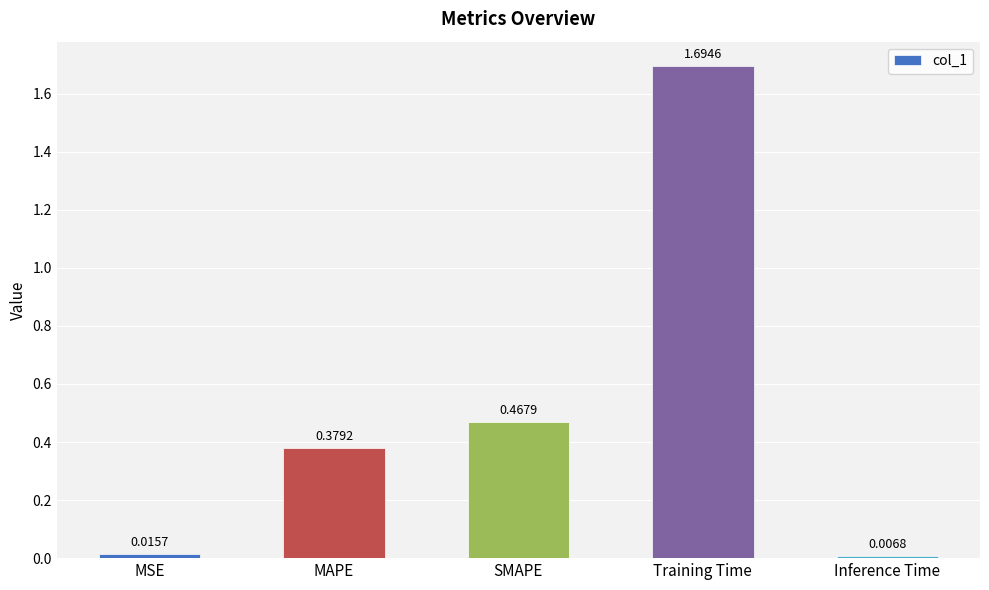

Between SMAPE and Inference Time, which is larger?

SMAPE